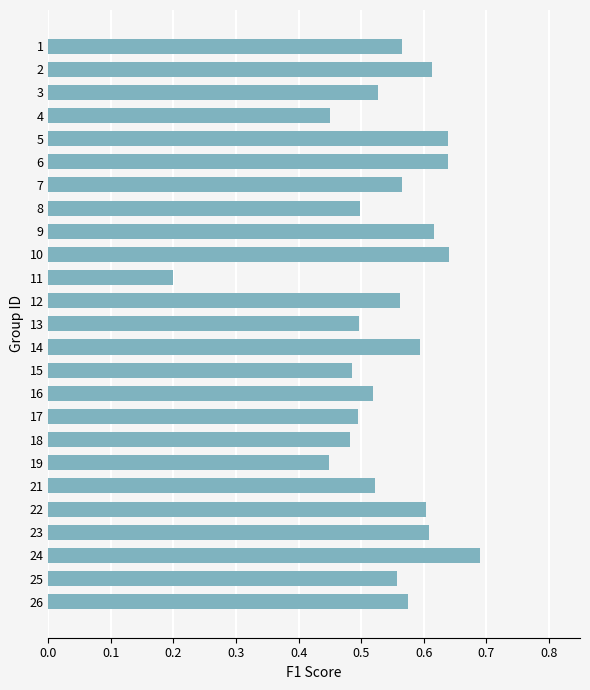

Between 14 and 10, which is larger?

10